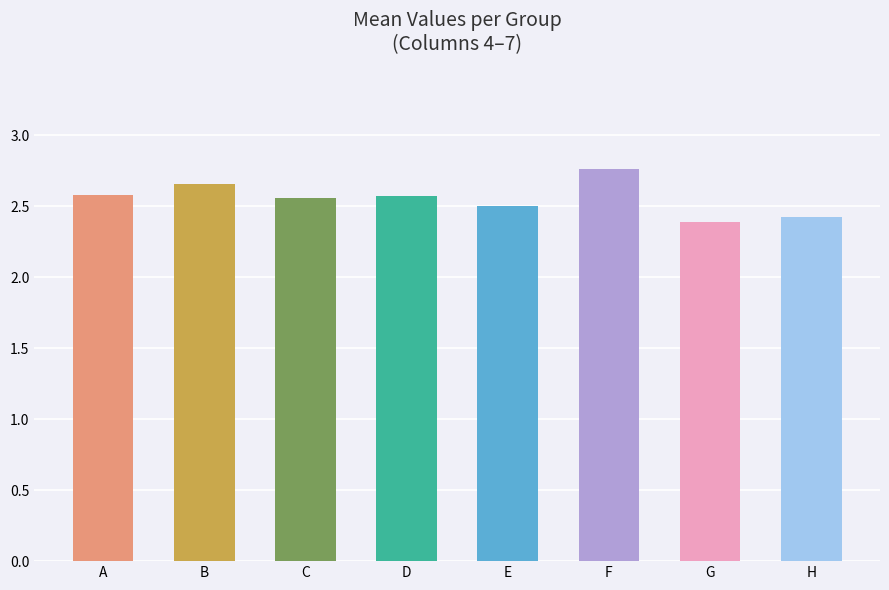

True or false: the data shows 2.6 at D.

True